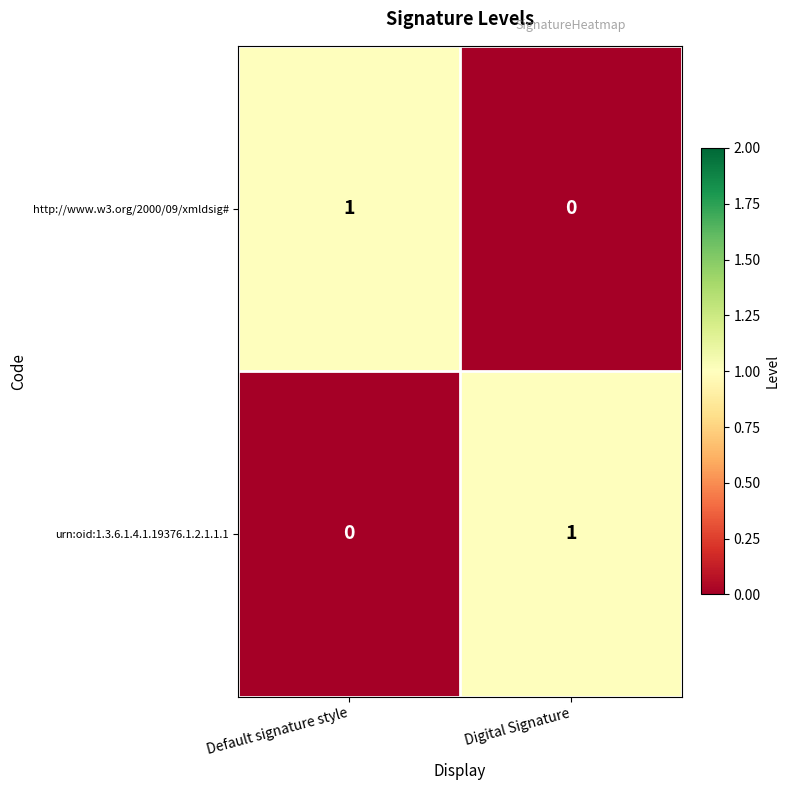

Is it true that http://www.w3.org/2000/09/xmldsig# equals 2 at Default signature style?

False